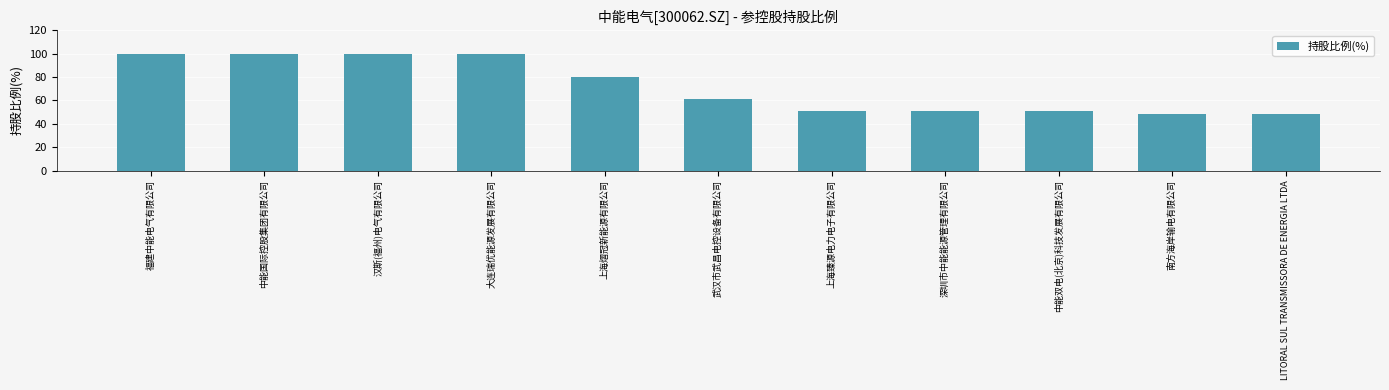

What is the smallest value displayed?

48